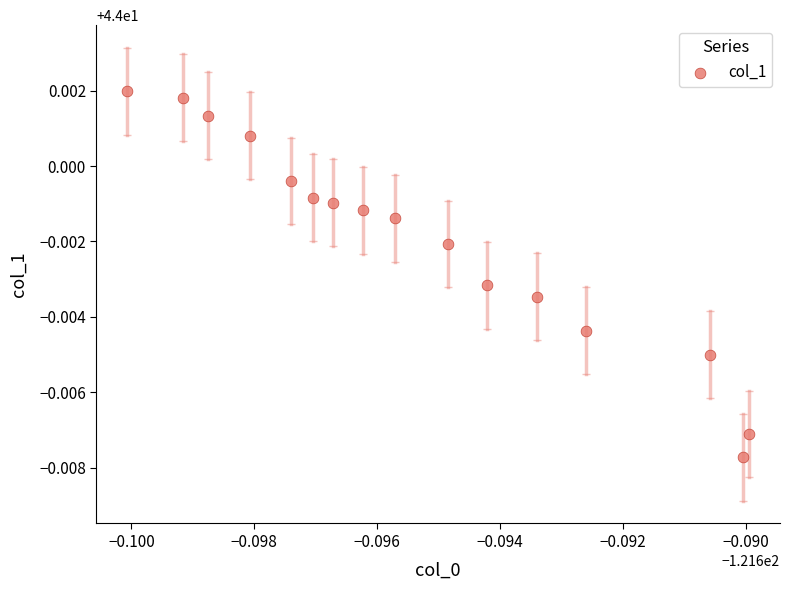

How many points are shown in the scatter plot?

16